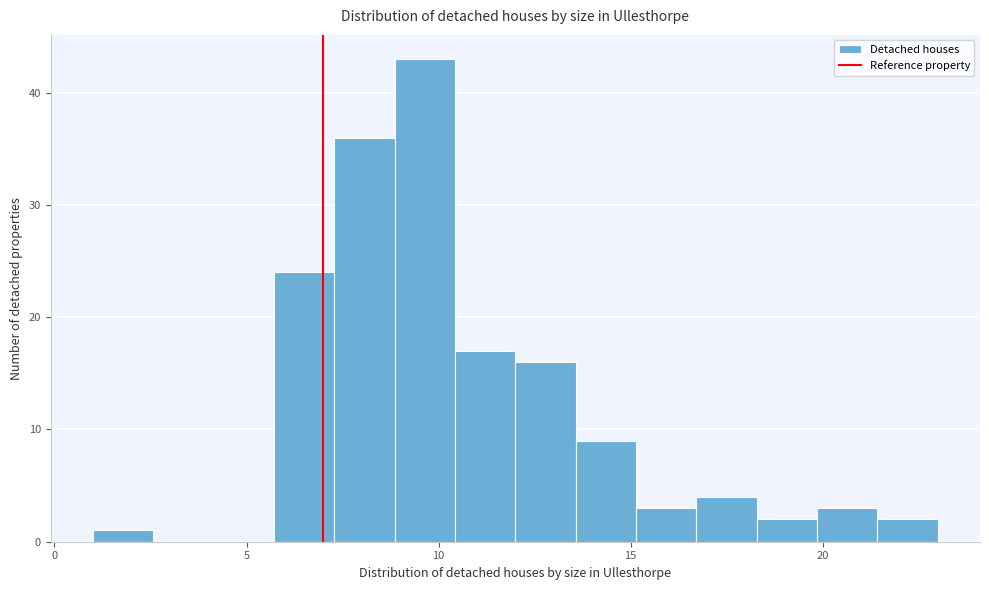

Around what value on the x-axis is the tallest bar? Give the approximate position of its centre, as read against the axis.

9.5